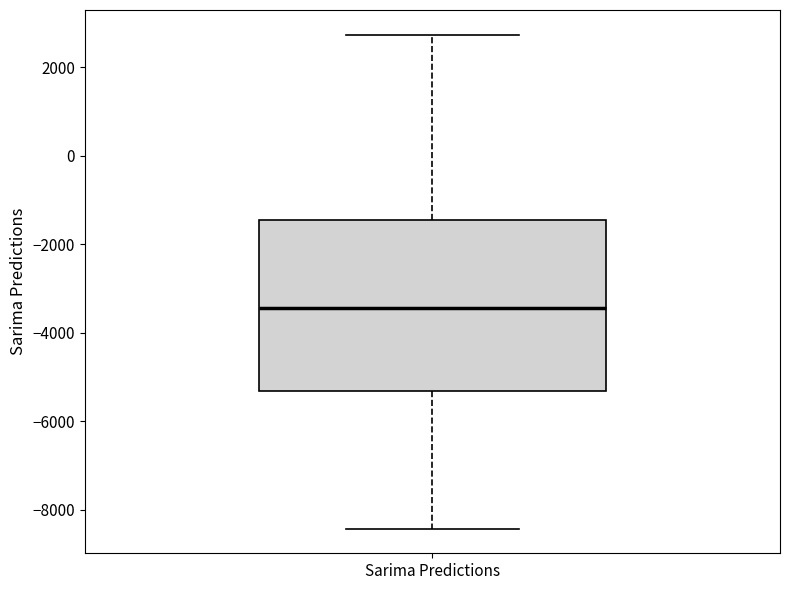

Read this box plot against the y-axis: the position of the median line, the range covered by the box, and the ends of both whiskers. The values are not printed on the chart, so give them approximately, as read against the axis.

median -3400, box -5400 to -1400, whiskers -8400 to 2800